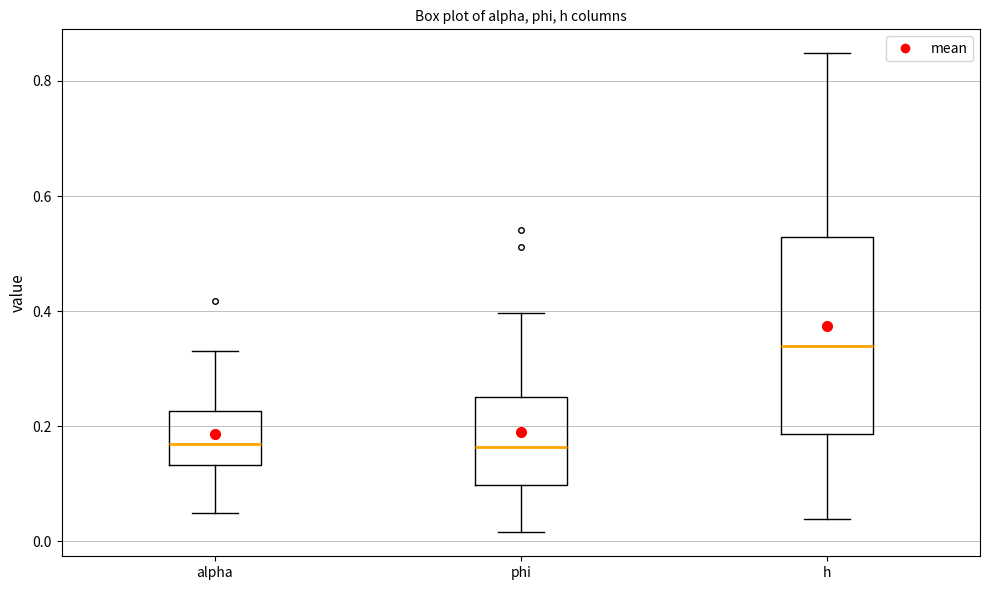

Where does the median line of the box for alpha sit on the y-axis? The values are not printed on the chart, so give them approximately, as read against the axis.

0.16